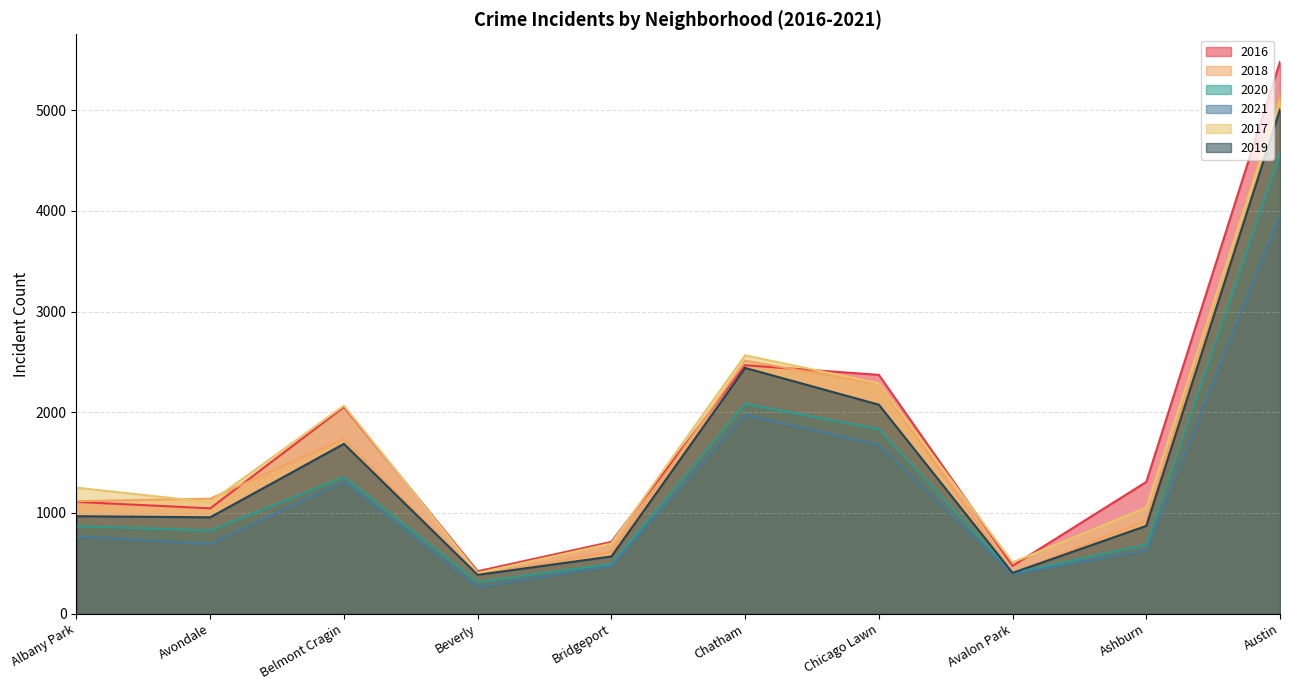

Reading left to right, extract all data points from this chart.

2016: 1110	1046	2053	421	713	2468	2372	475	1308	5481
2018: 1117	1142	1736	386	616	2513	2281	401	924	5162
2020: 870	826	1357	315	493	2084	1834	400	686	4578
2021: 767	692	1311	265	474	1973	1675	395	628	3971
2017: 1251	1107	2066	404	697	2566	2288	509	1053	5095
2019: 968	957	1687	385	568	2441	2076	405	872	5008